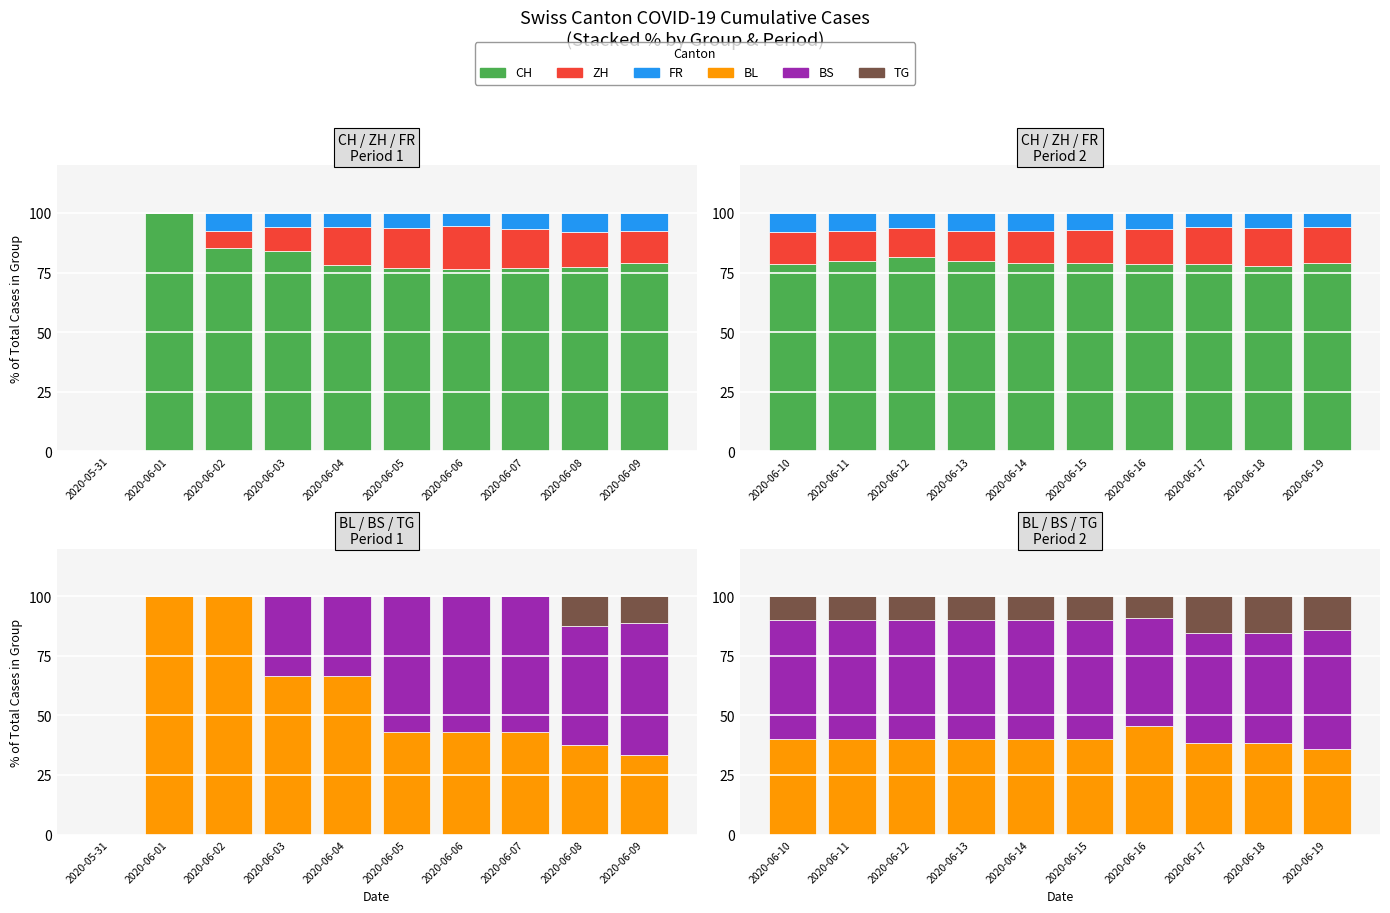

Count the number of data series in this chart.

6